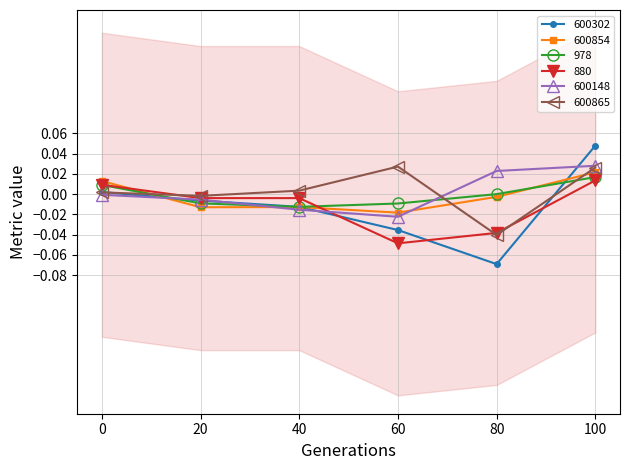

How many values in the 880 series exceed 0?

2